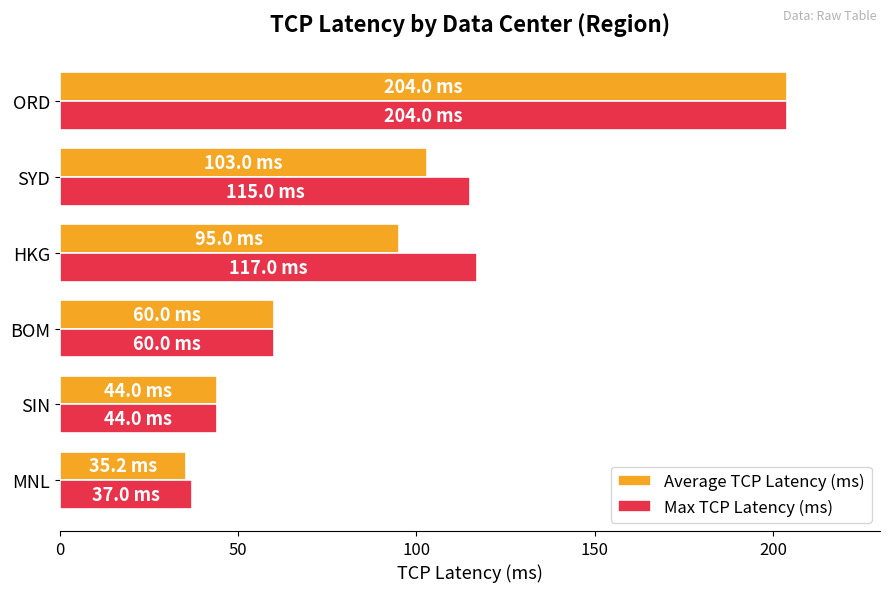

What is the average value of the Max TCP Latency (ms) series?

96.2